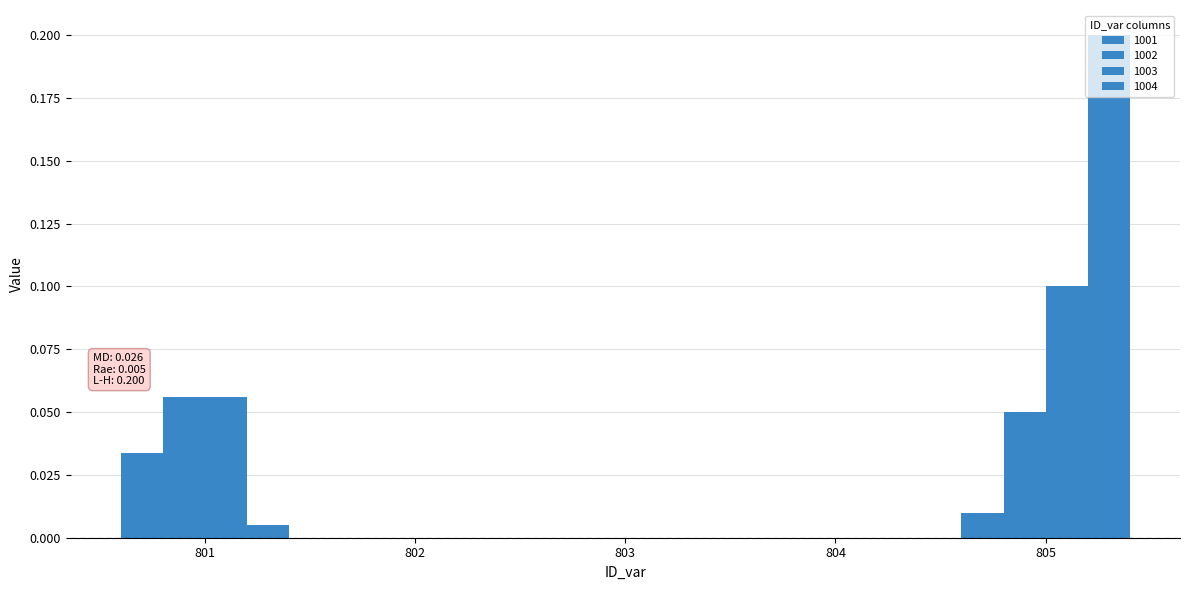

Between 801 and 804, which series saw the biggest shift?

1002